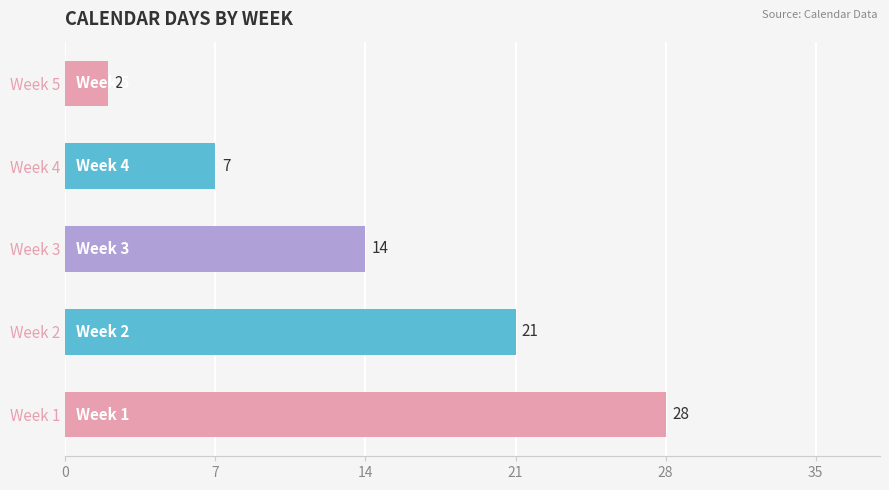

List the labels in order of value, largest first.

Week 1, Week 2, Week 3, Week 4, Week 5